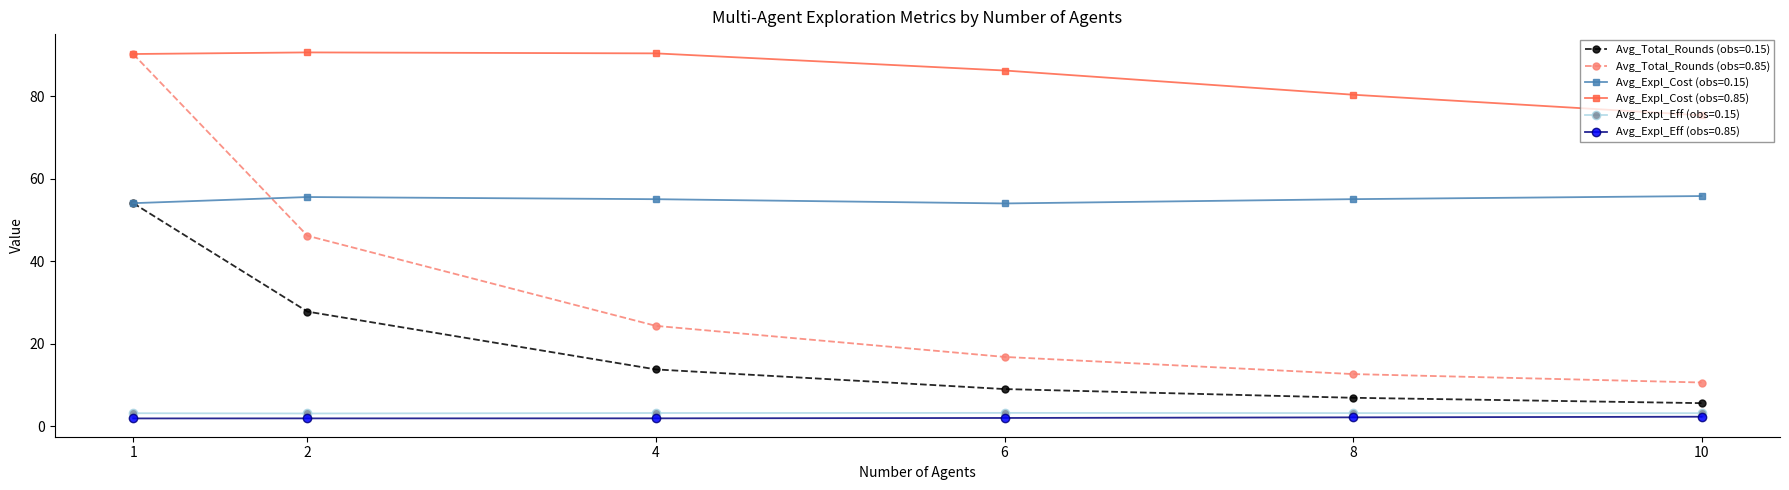

What is the difference between the highest and lowest values at 4?

88.5